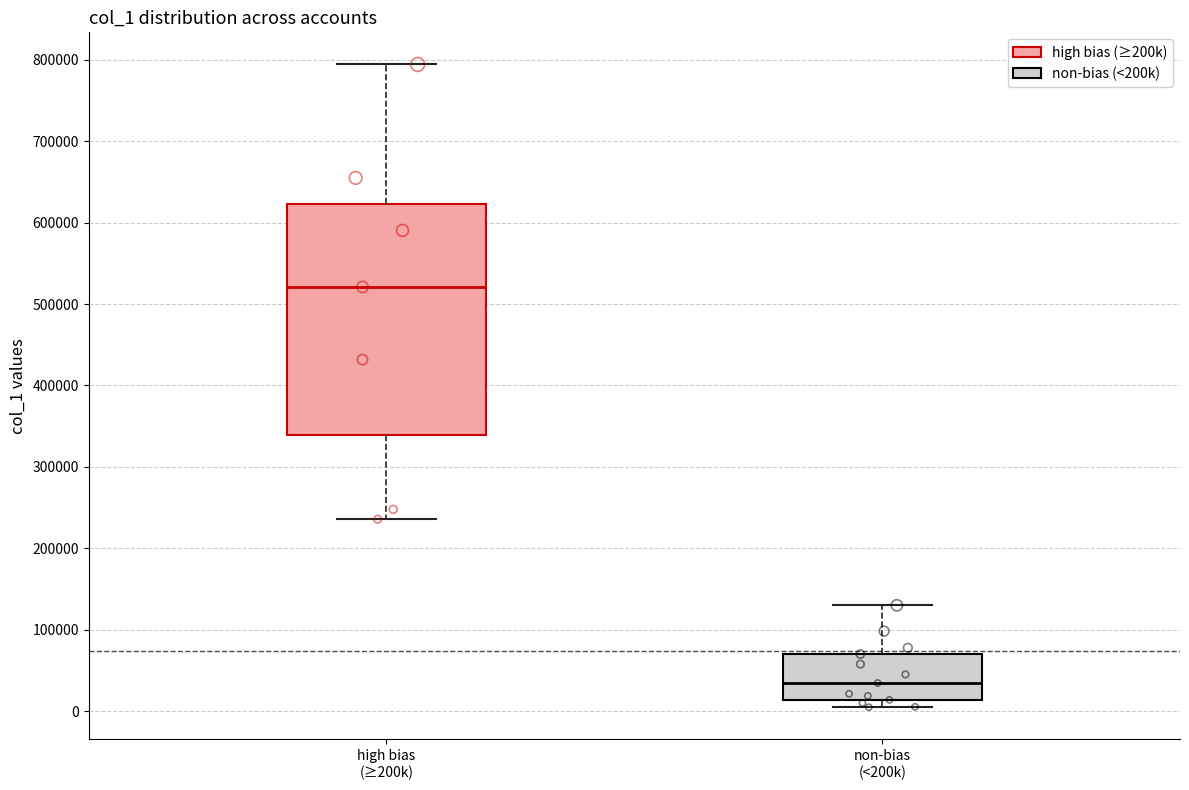

Reading left to right, transcribe this box plot: for each box, give where its median line is, the range the box spans, and where its two whiskers end, as read against the y-axis. The values are not printed on the chart, so give them approximately, as read against the axis.

high bias (≥200k): median 520000, box 340000 to 620000, whiskers 240000 to 790000
non-bias (<200k): median 30000, box 10000 to 70000, whiskers 0 to 130000